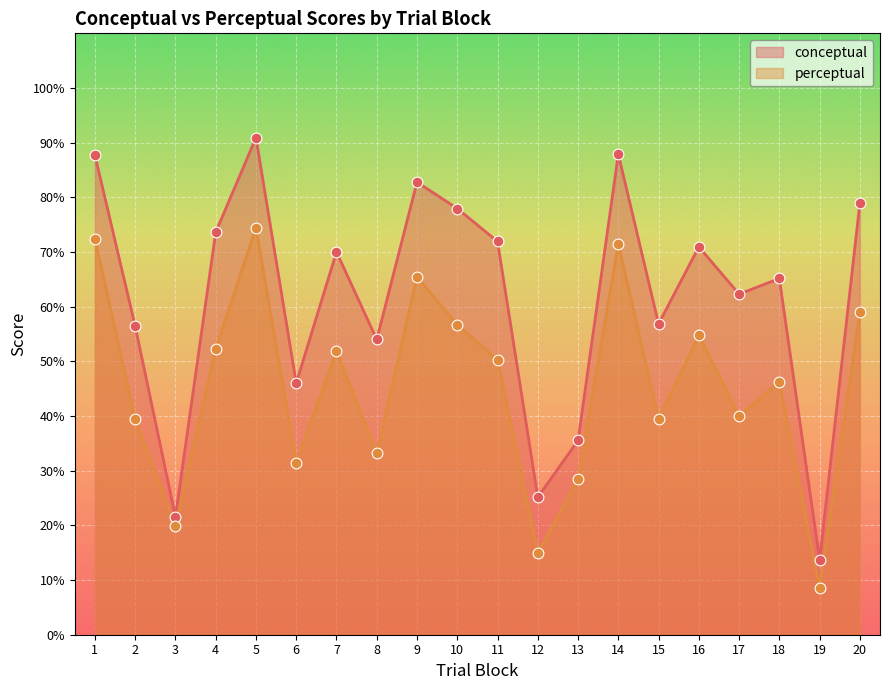

At which category is the sum across all series the highest?

5